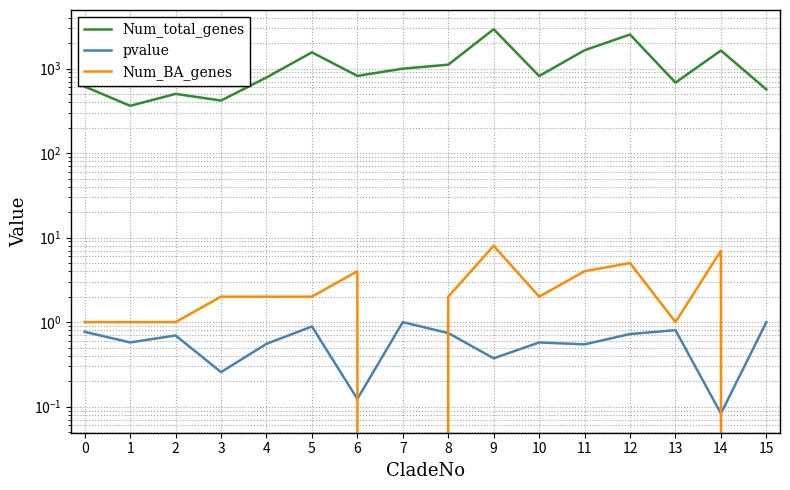

How many lines are shown in the chart?

3